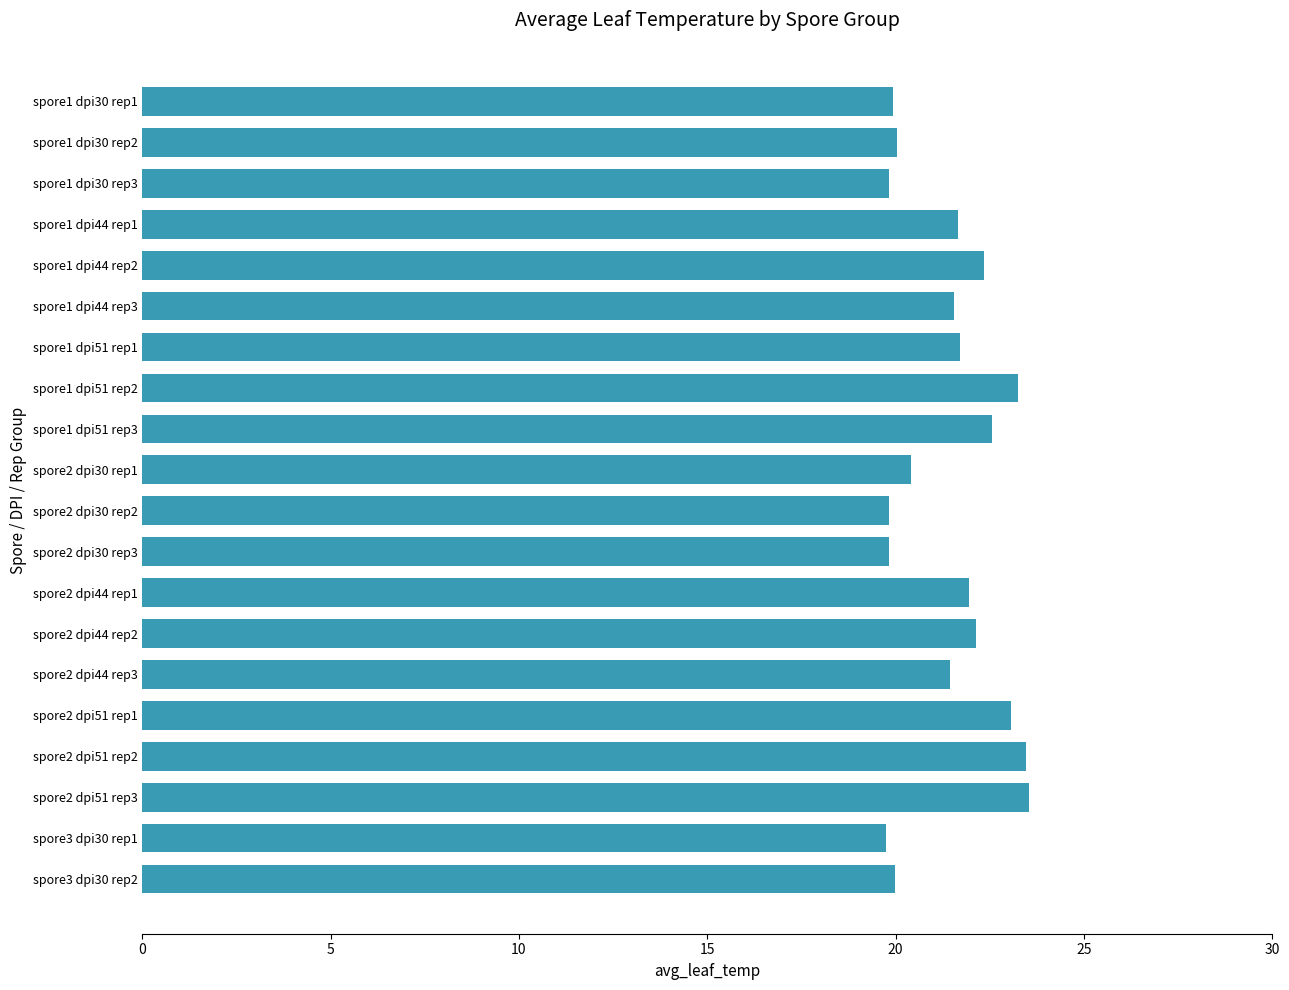

What is the minimum value shown in the chart?

19.7